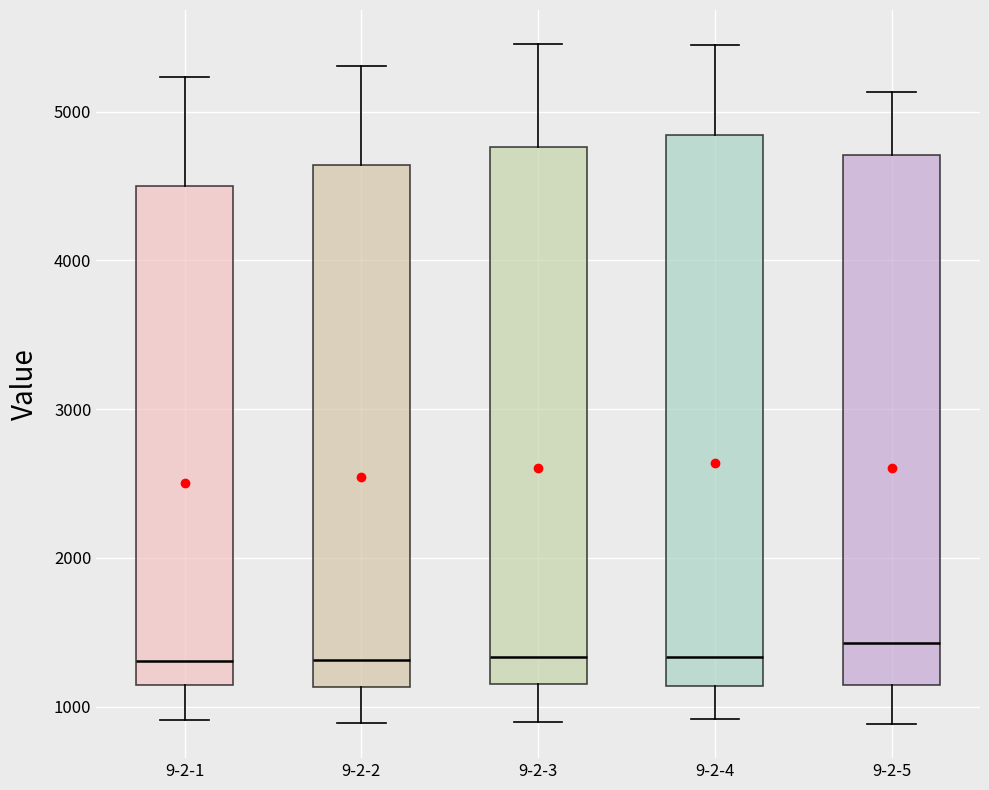

Where is the lower edge of the box for 9-2-3 on the y-axis? The values are not printed on the chart, so give them approximately, as read against the axis.

1200